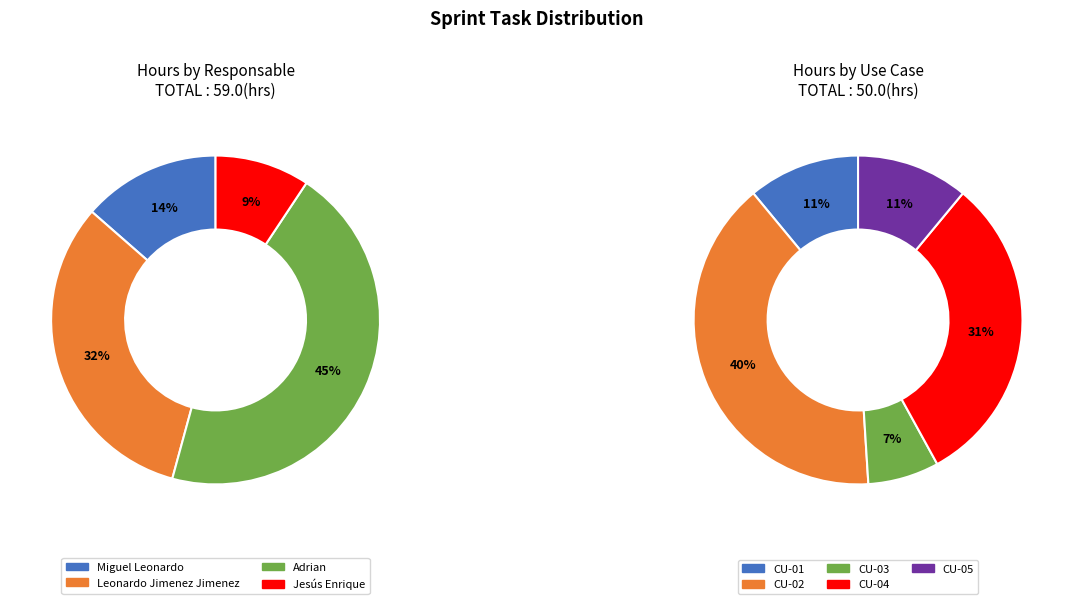

Is it true that Realizado is 27% of the pie?

False